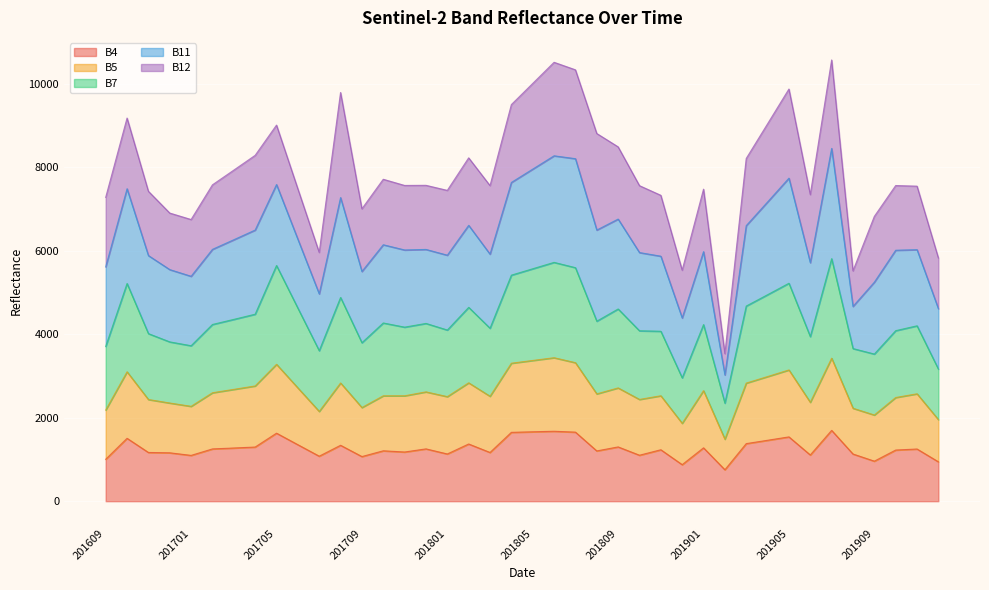

What is the minimum value for B4?

753